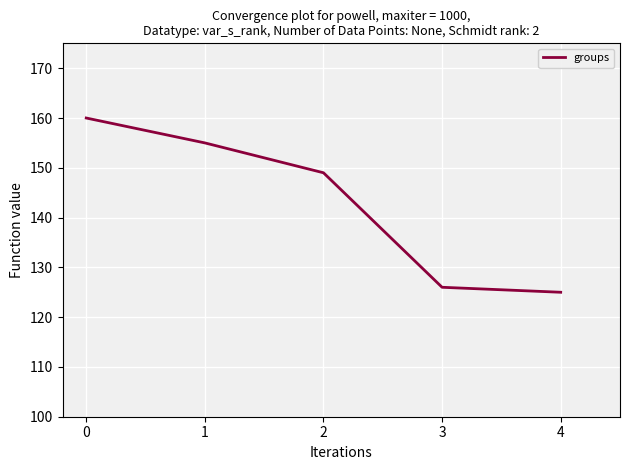

How many distinct data groups are displayed?

1